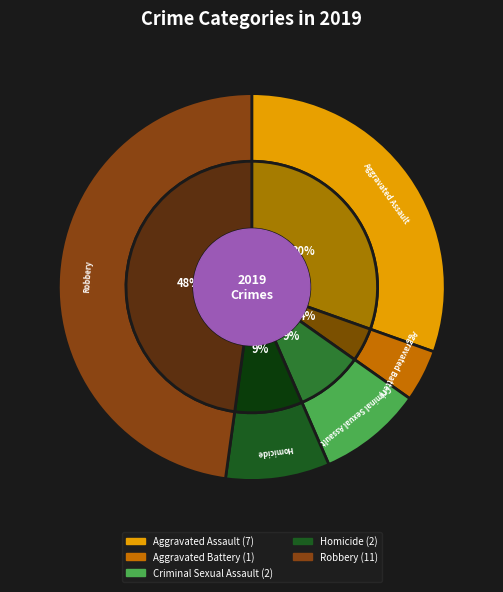

The Aggravated Assault slice represents 30% of the pie. True or false?

True